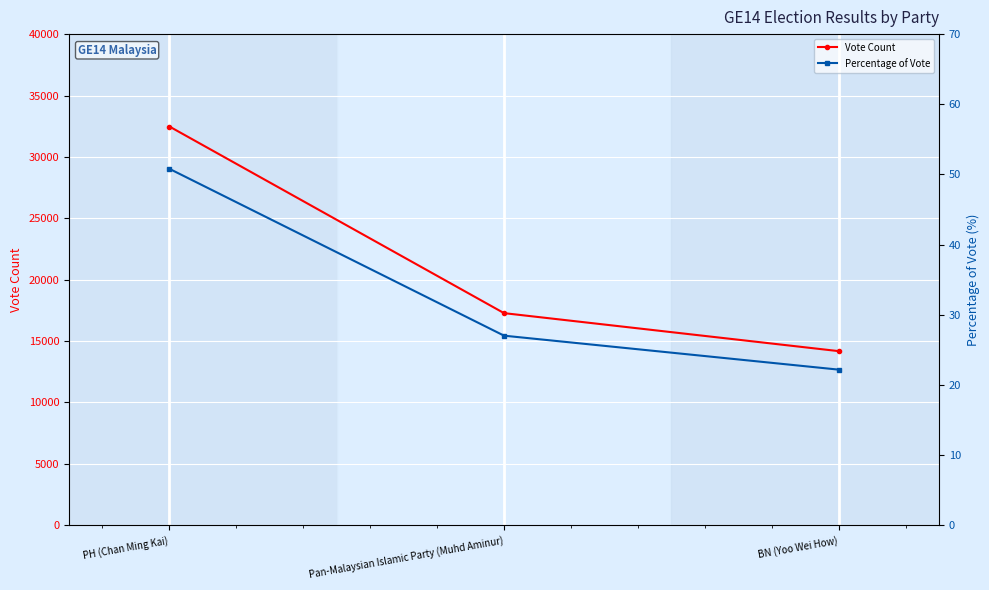

Which series has the largest total across all categories?

Vote Count